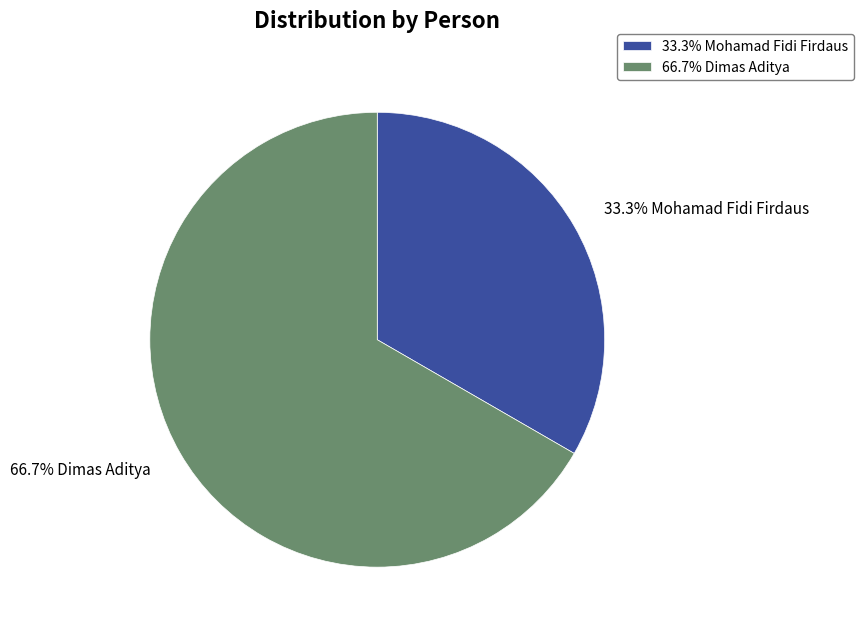

Combined, what portion of the pie is 66.7% Dimas Aditya and 33.3% Mohamad Fidi Firdaus?

100.0%